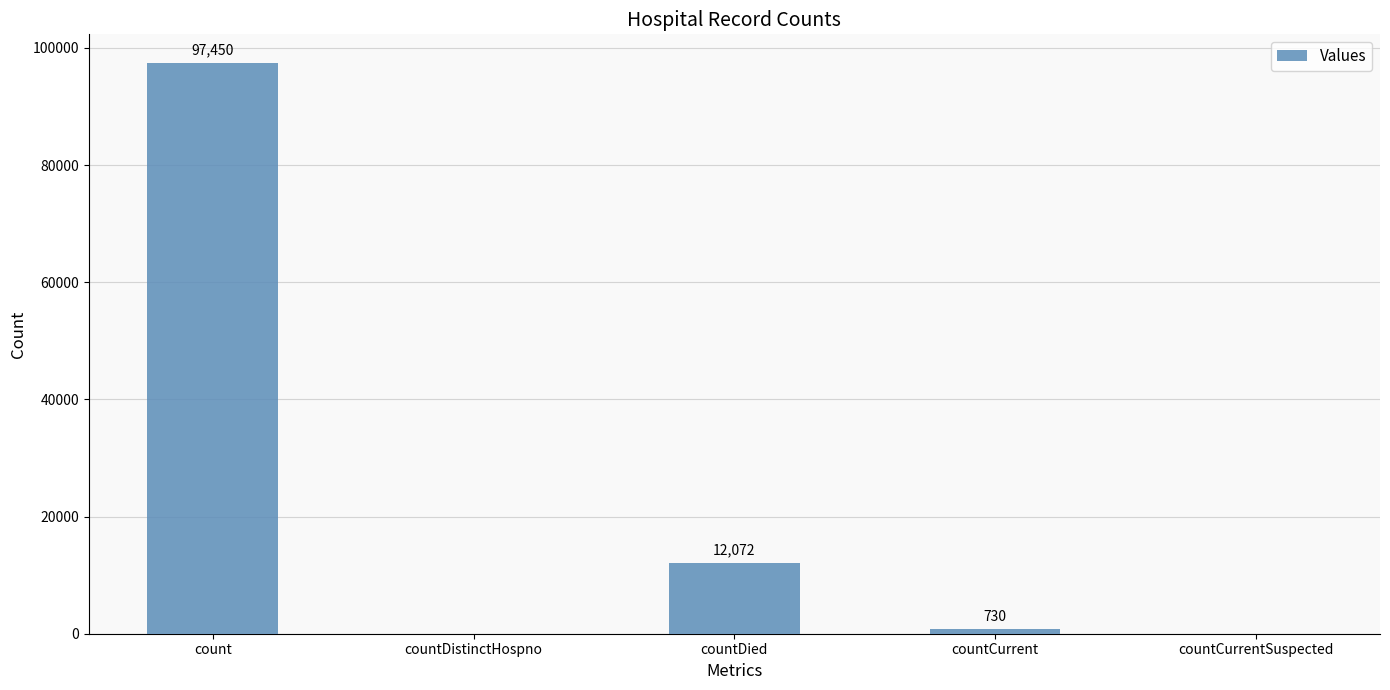

What is the difference between the values at count and countCurrentSuspected?

97450